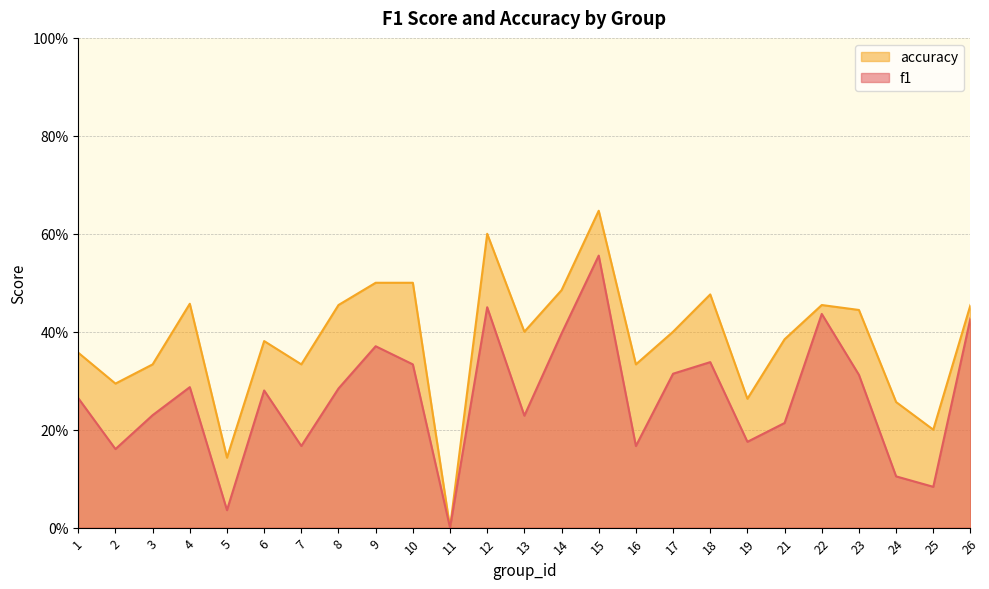

Reading right to left, transcribe all the data shown in this chart.

f1: 0.4	0.1	0.1	0.3	0.4	0.2	0.2	0.3	0.3	0.2	0.6	0.4	0.2	0.5	0.0	0.3	0.4	0.3	0.2	0.3	0.0	0.3	0.2	0.2	0.3
accuracy: 0.5	0.2	0.3	0.4	0.5	0.4	0.3	0.5	0.4	0.3	0.6	0.5	0.4	0.6	0.0	0.5	0.5	0.5	0.3	0.4	0.1	0.5	0.3	0.3	0.4